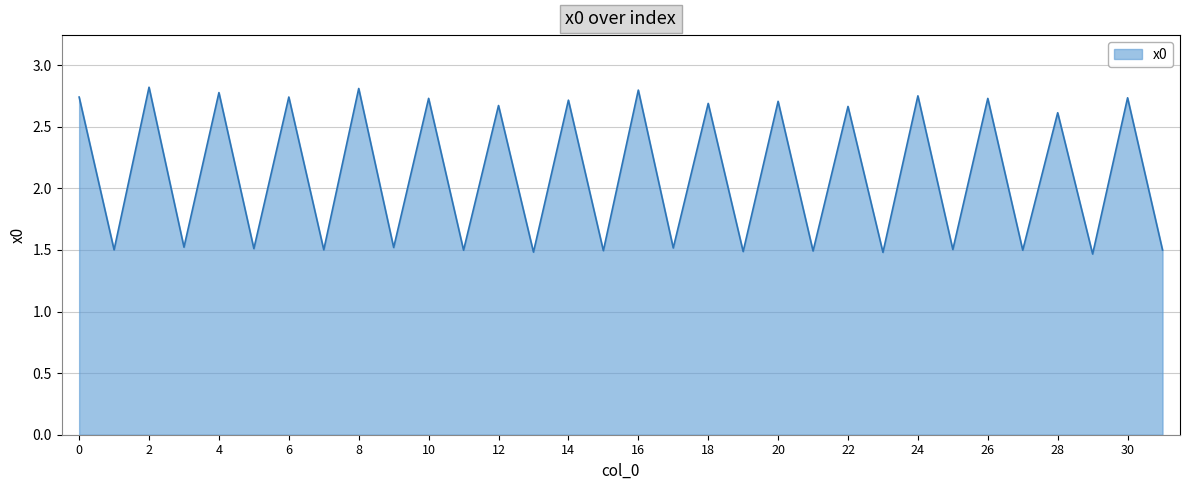

What is the difference between the maximum and minimum values?

1.4